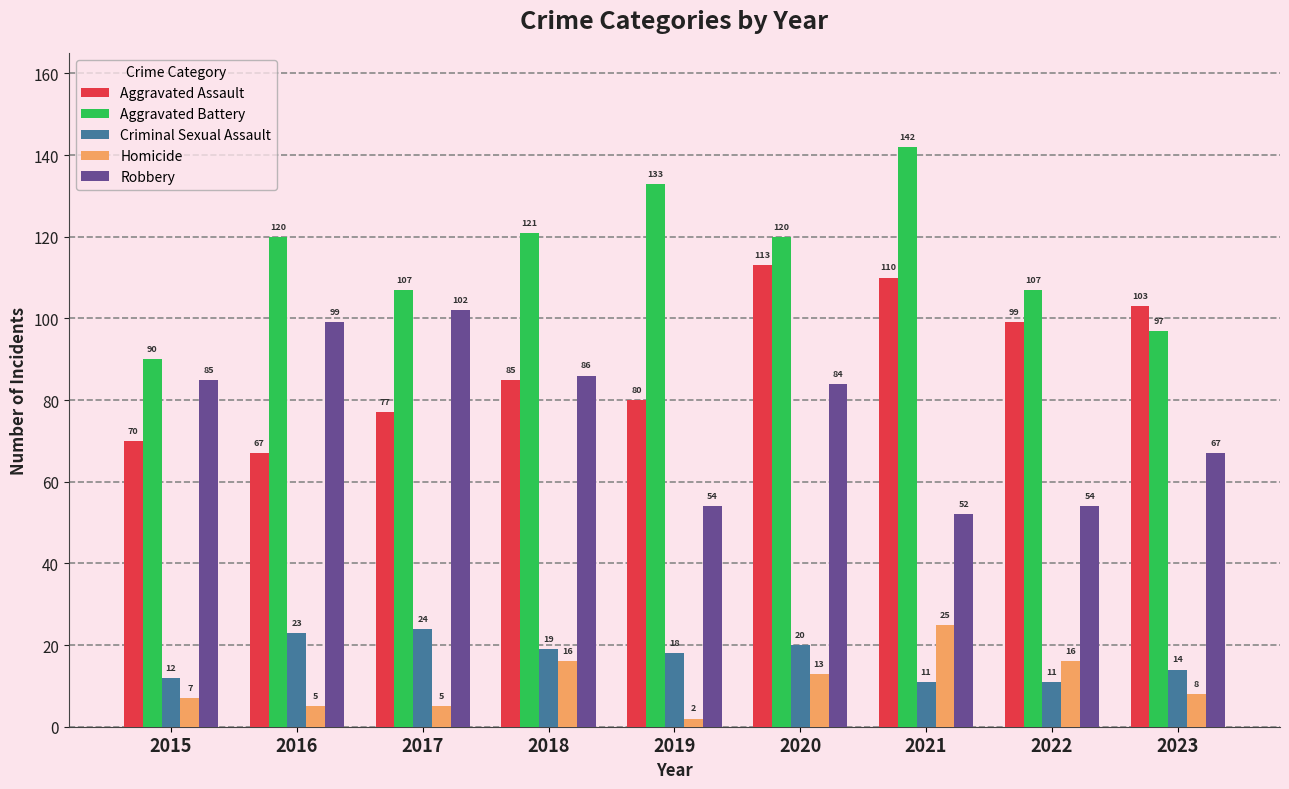

At how many categories does at least one series exceed 33?

9